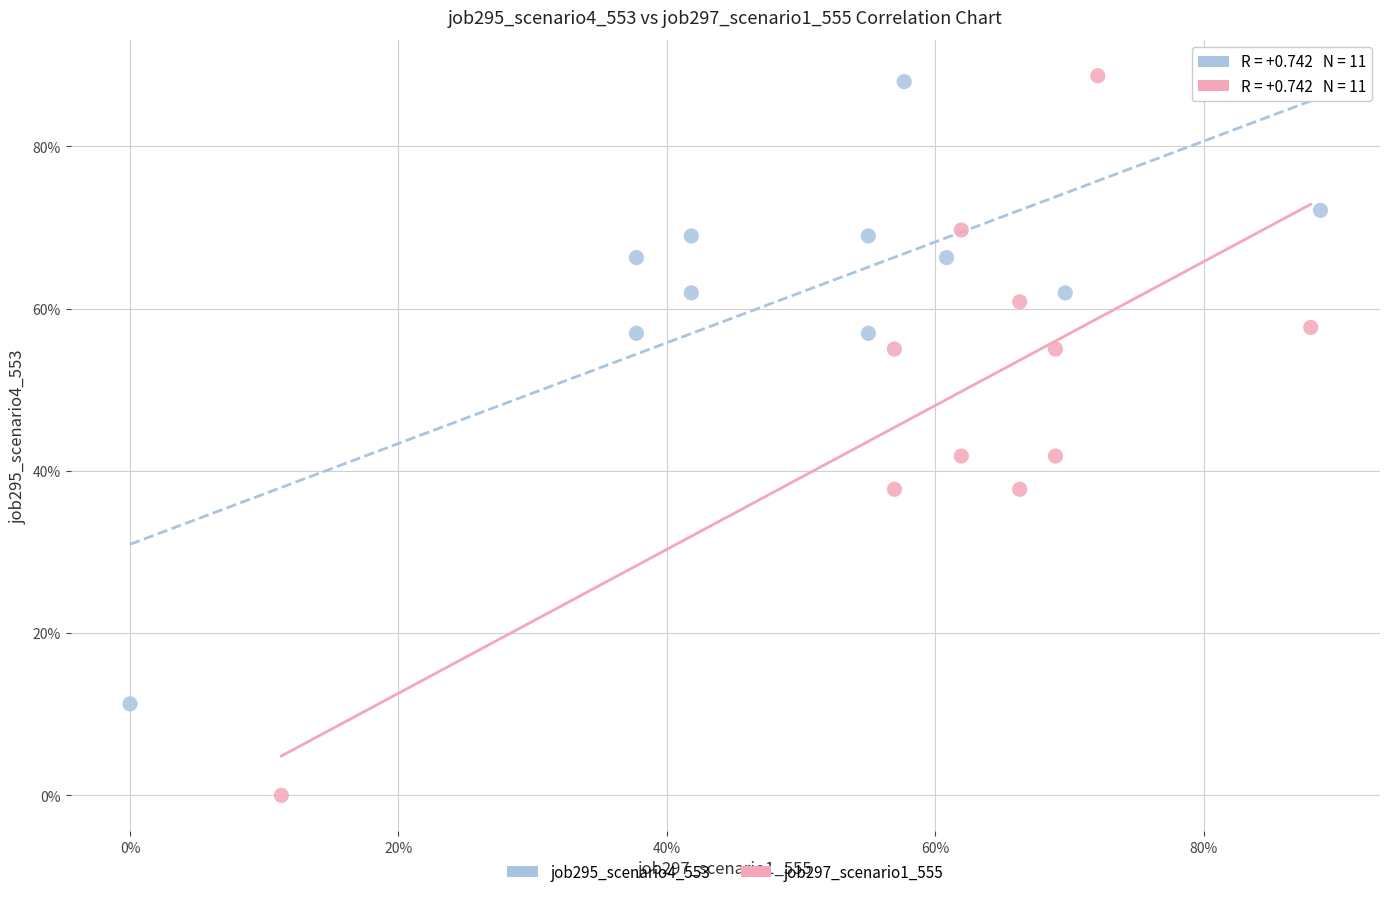

What are all the series names shown in the legend?

job295_scenario4_553, job297_scenario1_555